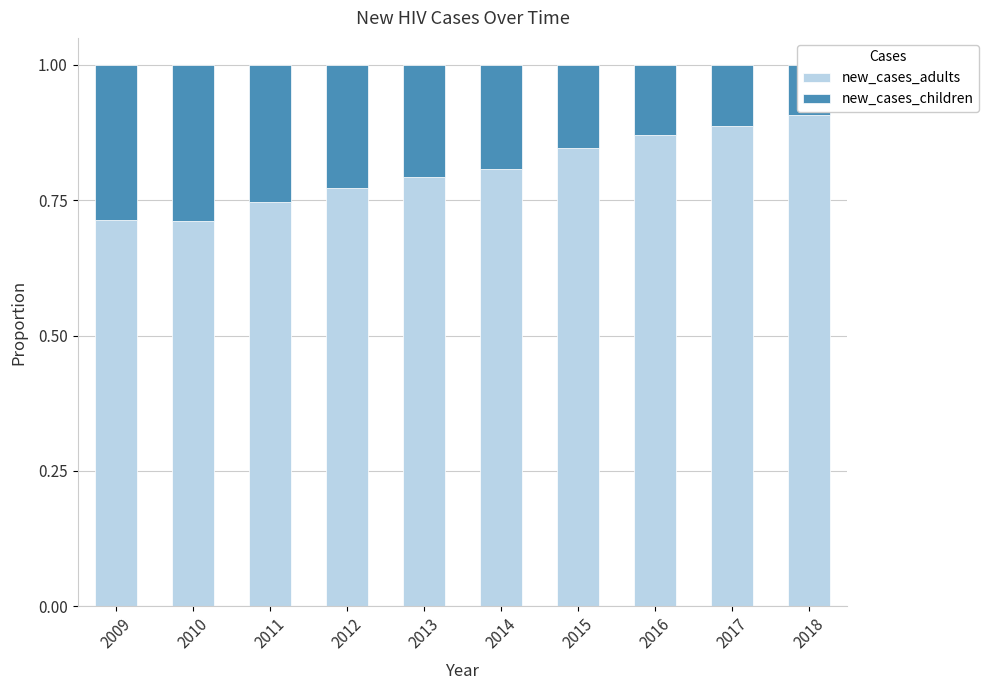

Is it true that new_cases_children equals 0.4 at 2012?

False